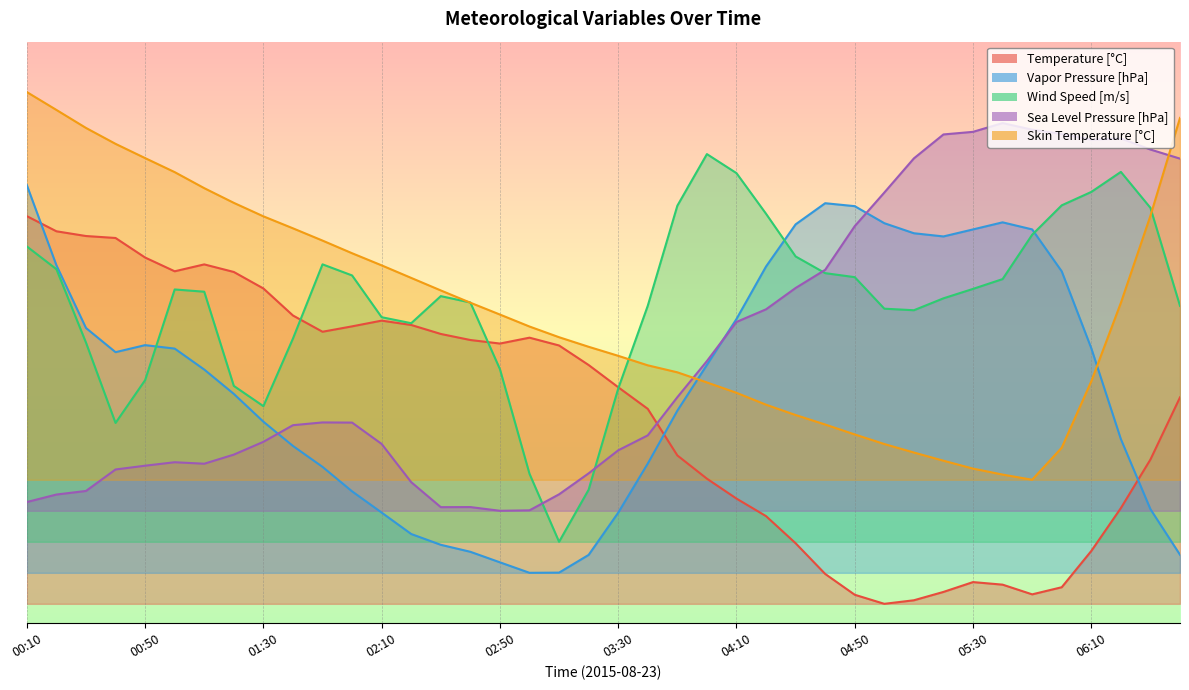

Rank the categories by Wind Speed [m/s] value from highest to lowest.

04:00, 06:20, 04:10, 06:10, 06:00, 03:50, 06:30, 04:20, 05:50, 00:10, 04:30, 01:50, 00:20, 04:40, 02:00, 04:50, 05:40, 05:30, 01:00, 01:10, 02:30, 05:20, 02:40, 03:40, 06:40, 05:00, 05:10, 02:10, 02:20, 01:40, 00:30, 02:50, 00:50, 01:20, 03:30, 01:30, 00:40, 03:00, 03:20, 03:10